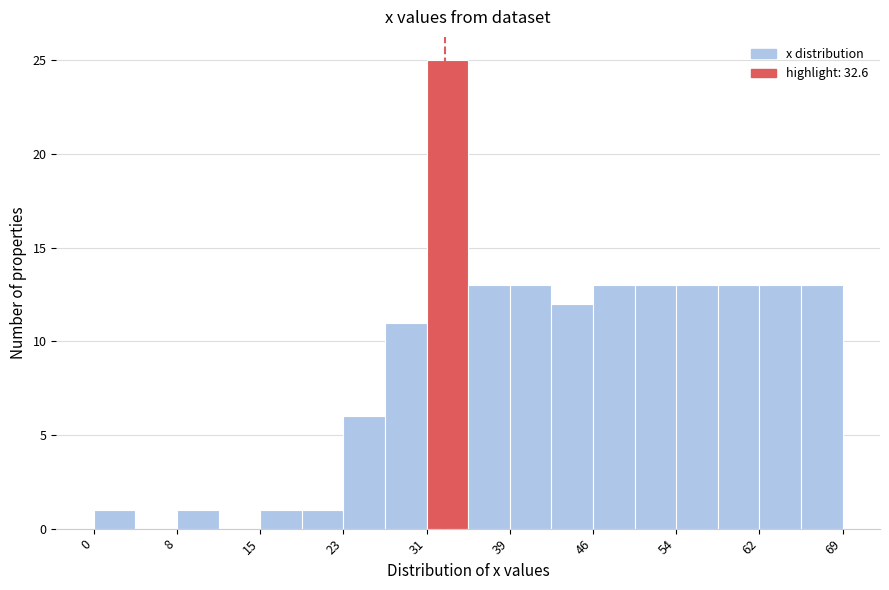

Read against the x-axis, roughly where is the centre of the tallest bar?

33